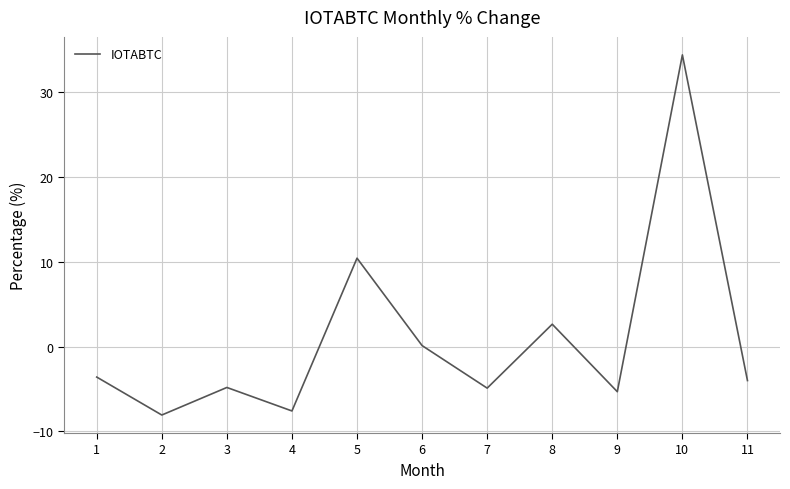

At which label is the value closest to 13?

5